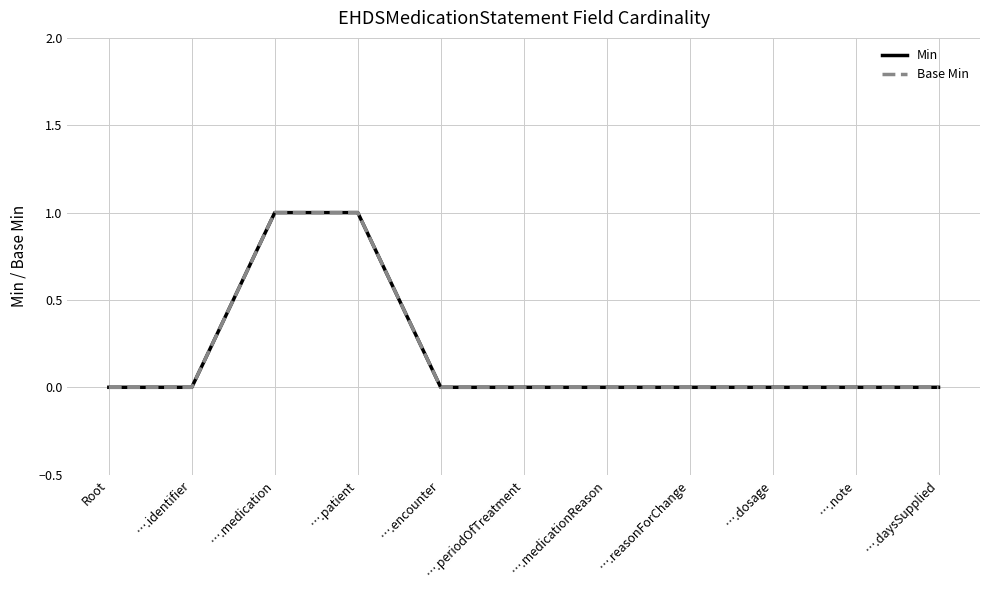

Does the chart have visible grid lines?

Yes